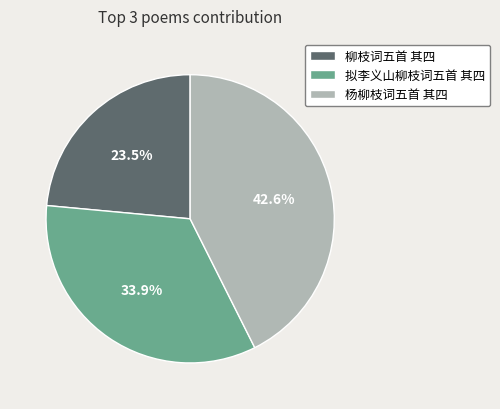

Rank the categories by value from lowest to highest.

柳枝词五首 其四, 拟李义山柳枝词五首 其四, 杨柳枝词五首 其四